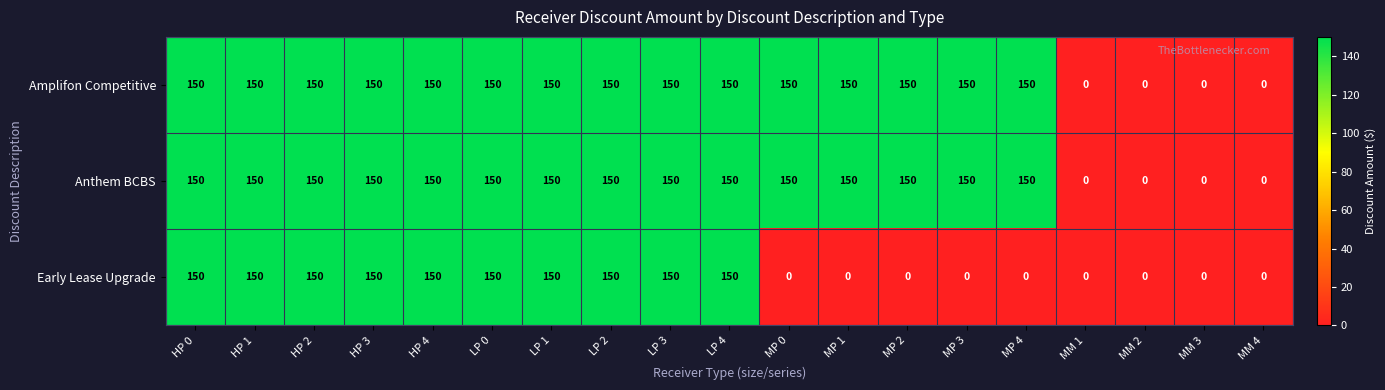

How many data points does each series have?

19